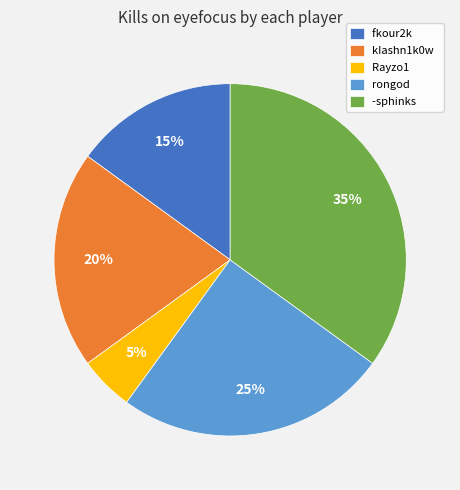

Rank the categories by value from lowest to highest.

Rayzo1, fkour2k, kIashn1k0w, rongod, -sphinks